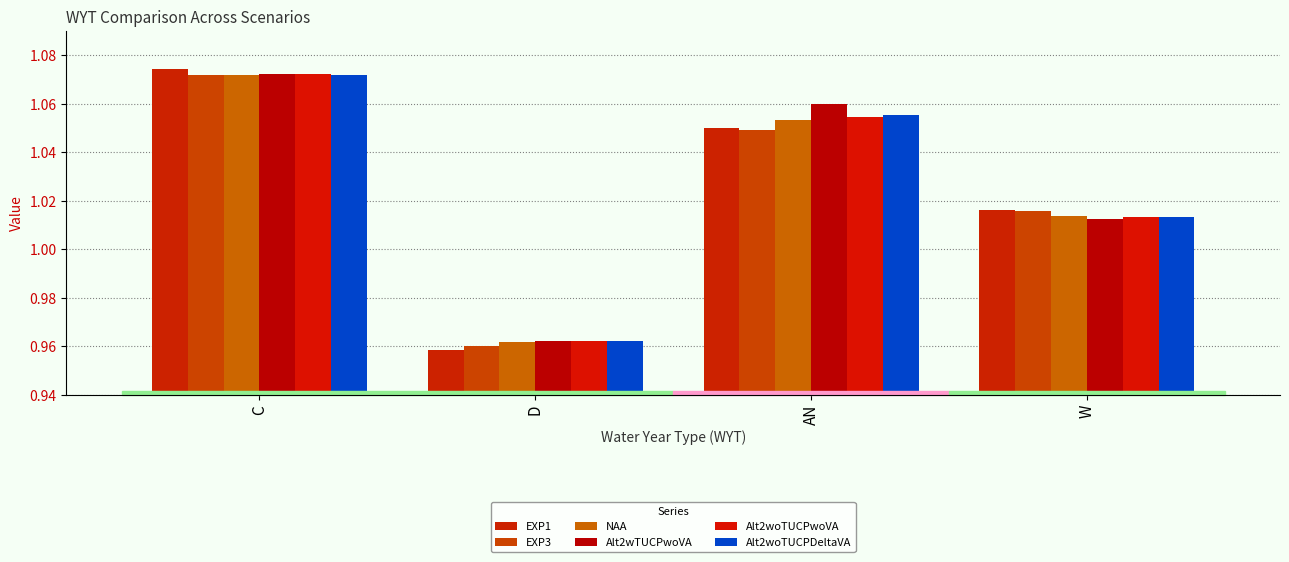

What is the average value of the NAA series?

1.0